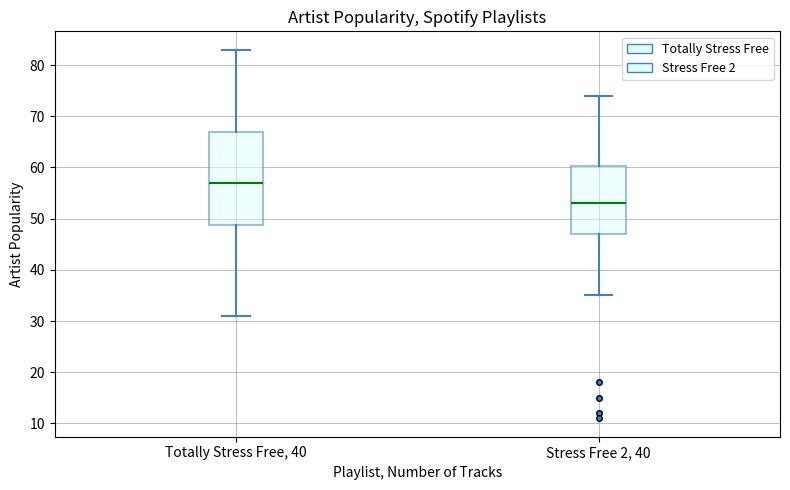

Reading left to right, read every box against the y-axis: the position of its median line, the range the box covers, and the ends of its whiskers. The values are not printed on the chart, so give them approximately, as read against the axis.

Totally Stress Free, 40: median 57, box 49 to 67, whiskers 31 to 83
Stress Free 2, 40: median 53, box 47 to 60, whiskers 35 to 74